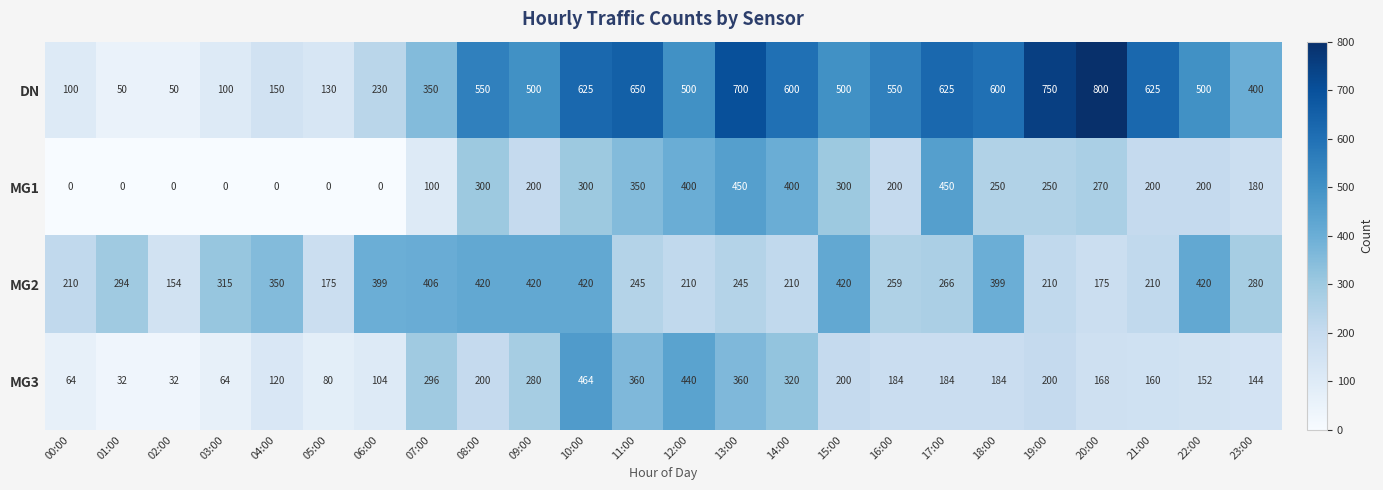

At which label does DN reach its peak?

20:00